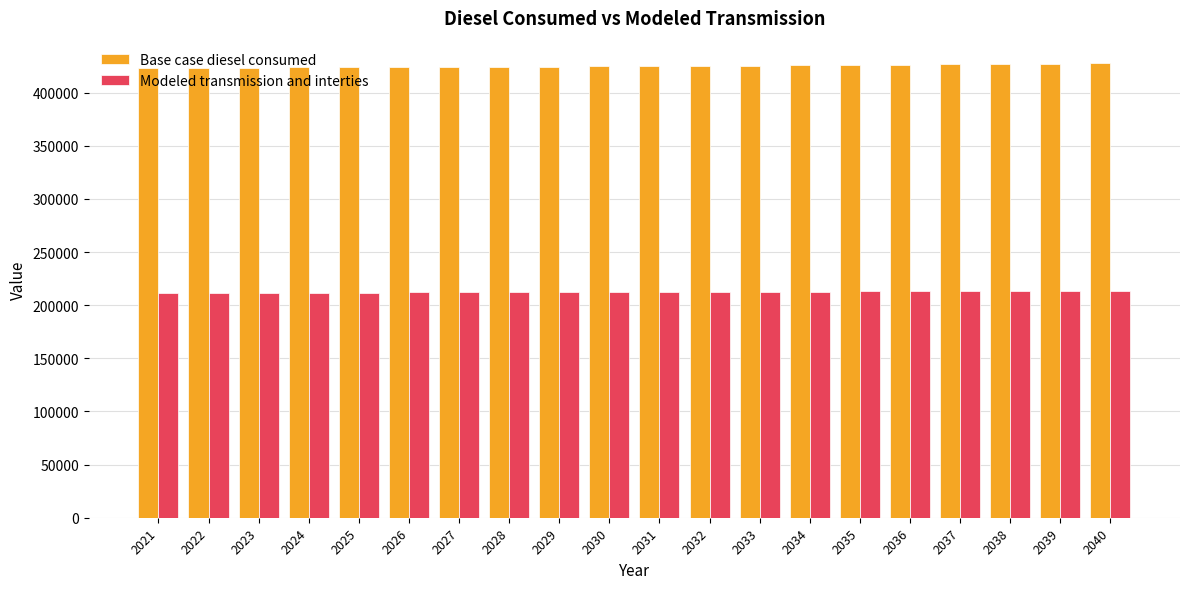

Which series has the largest total across all categories?

Base case diesel consumed